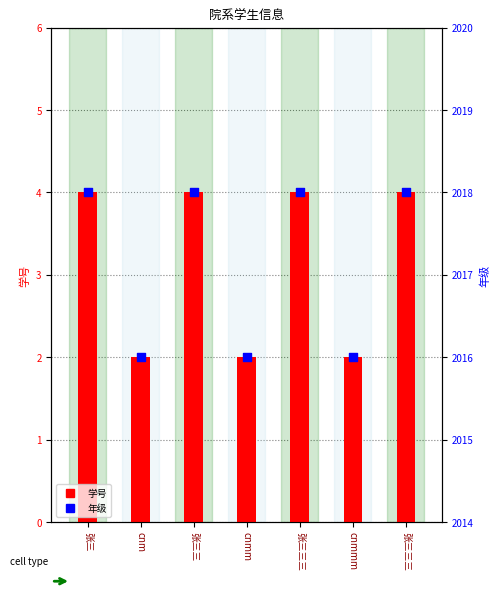

Which series has the largest Y range (max minus min)?

学号